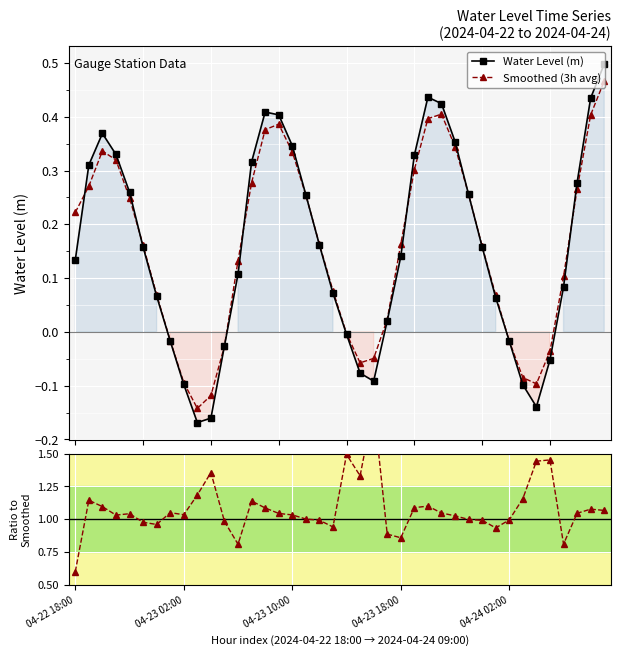

How many data points in Water Level (m) are less than 0?

12